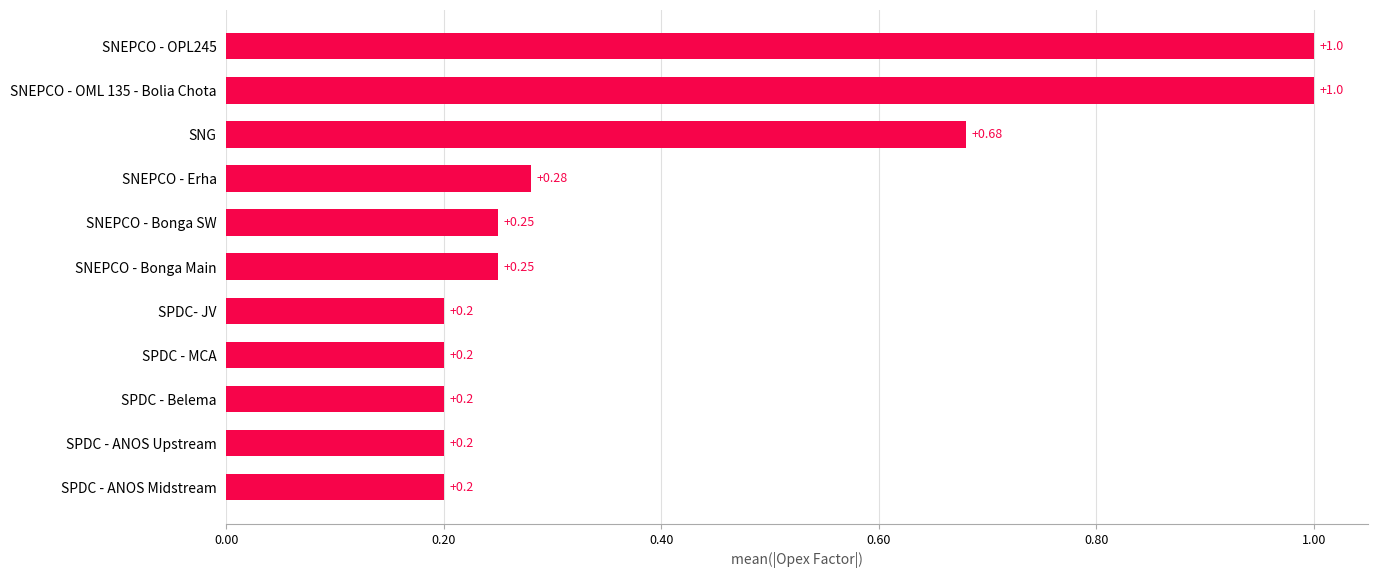

Does the chart contain any negative values?

No